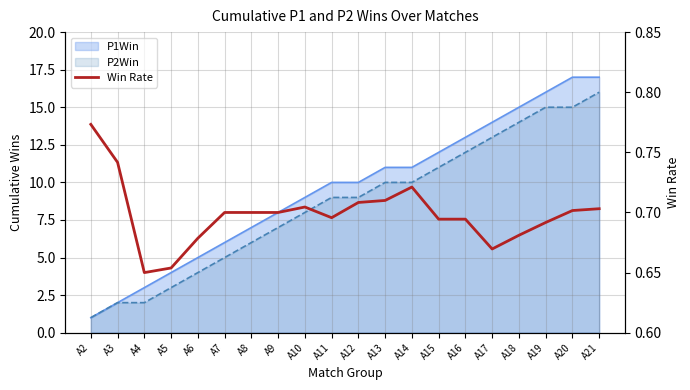

At which label is the value closest to 0?

A4